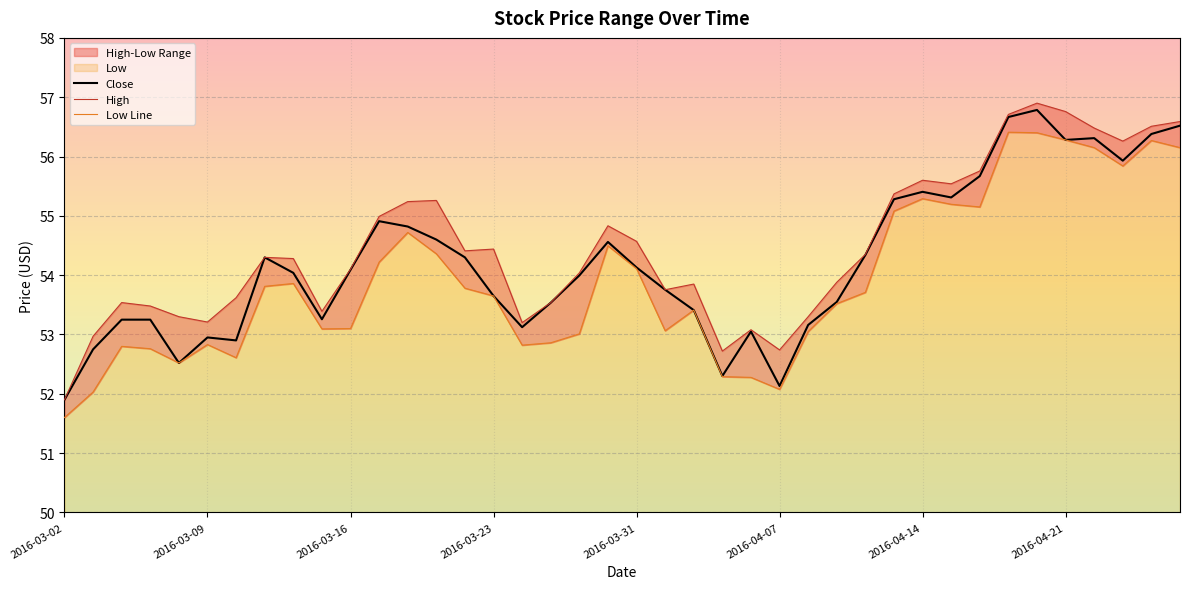

True or false: High has more than 1 interior local peaks.

True